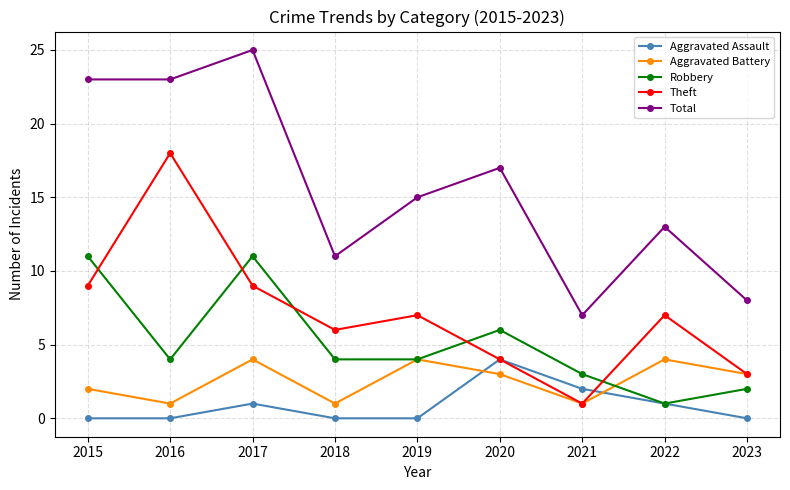

The Aggravated Assault series shows 0 at 2019. True or false?

True